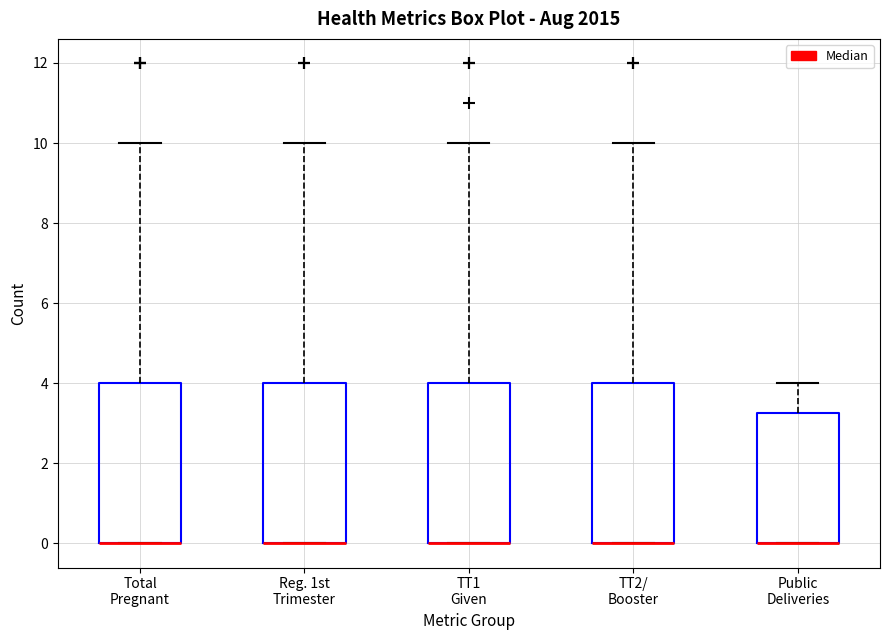

Where does the upper whisker of the box for Public Deliveries end on the y-axis? The values are not printed on the chart, so give them approximately, as read against the axis.

4.0